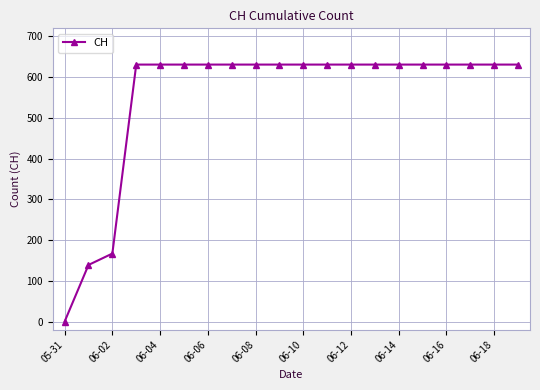

What is the maximum value shown in the chart?

631